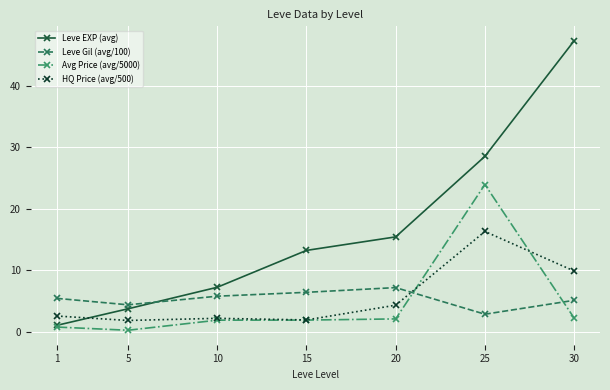

How many distinct data groups are displayed?

4